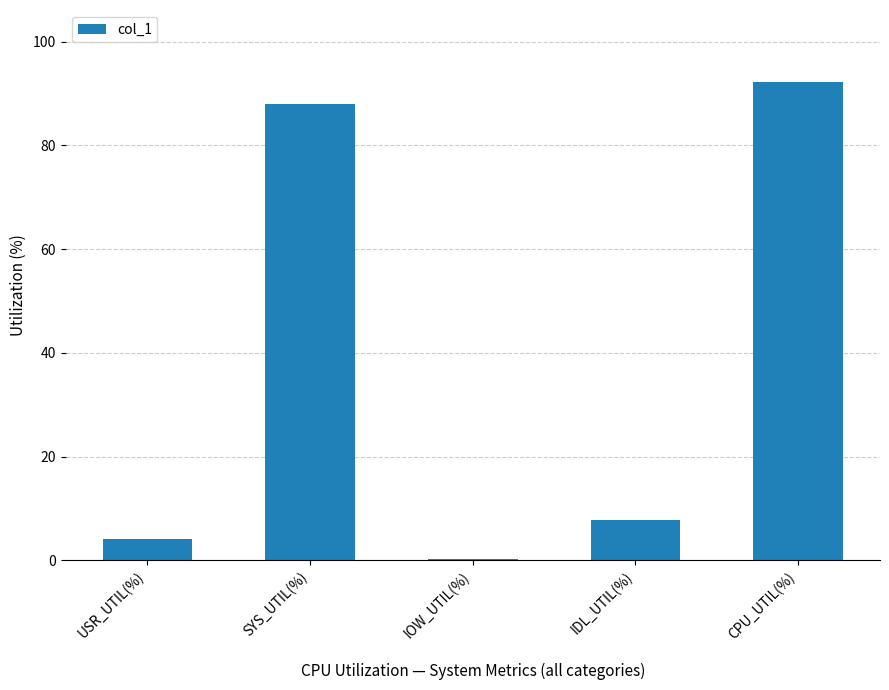

What is the average value?

38.5